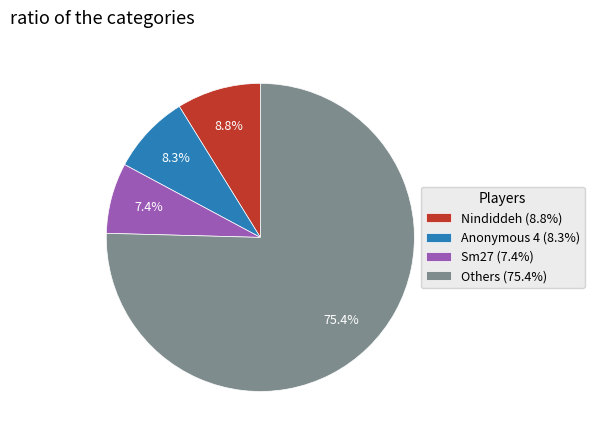

To the nearest percent, what is the average slice percentage?

25%